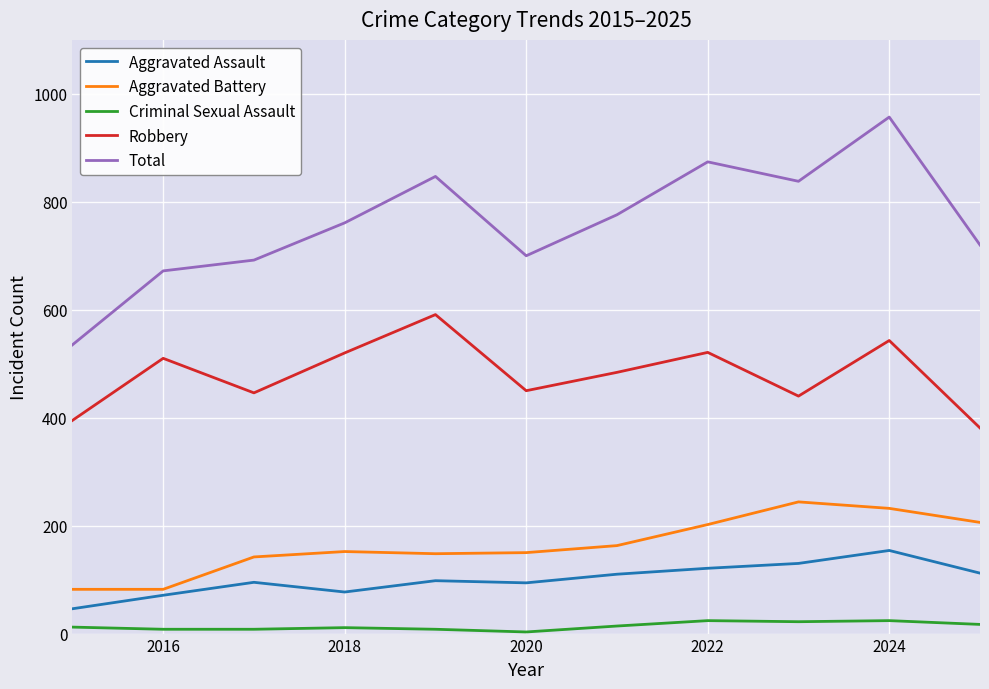

True or false: Criminal Sexual Assault and Aggravated Battery cross at least once.

False